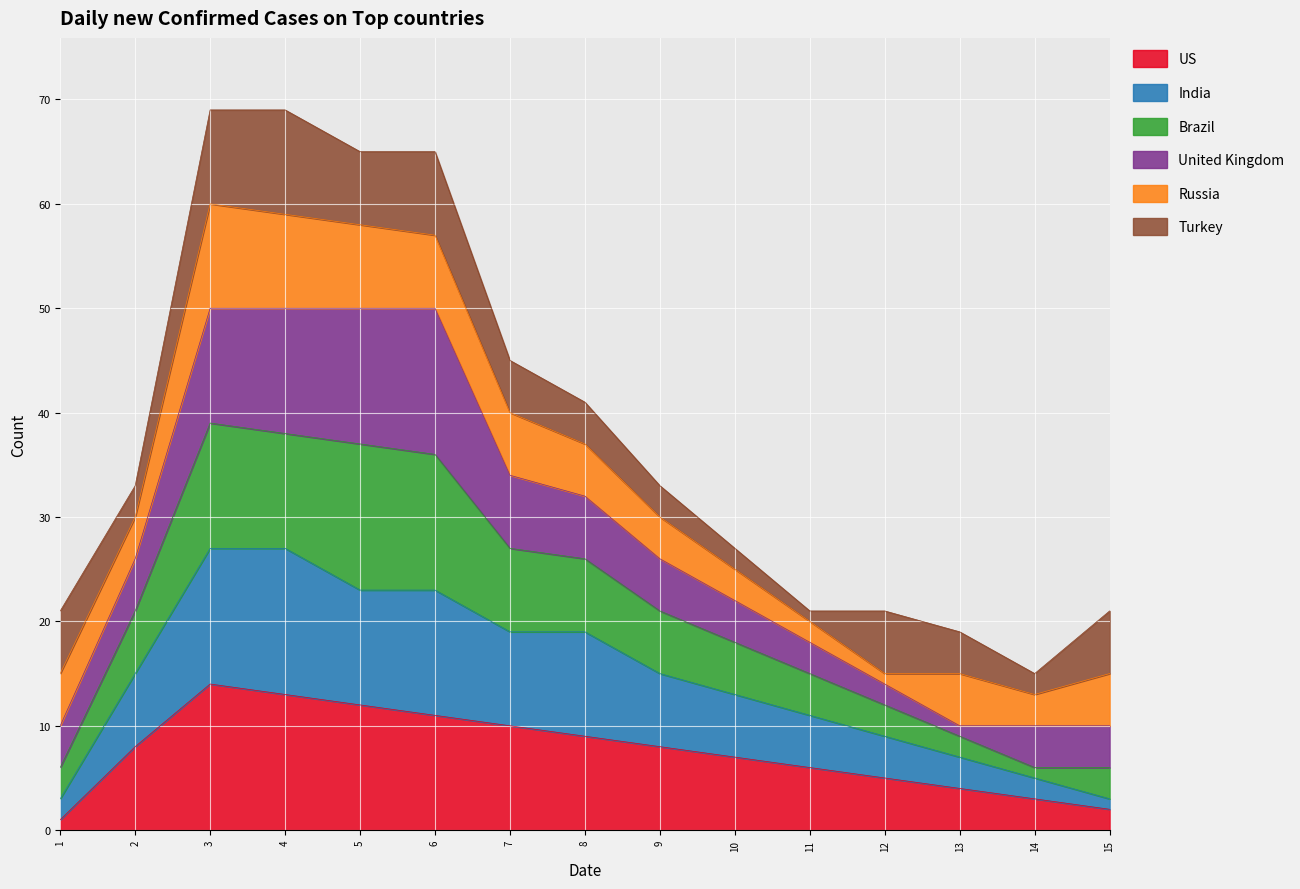

The US series shows 12 at 2. True or false?

False